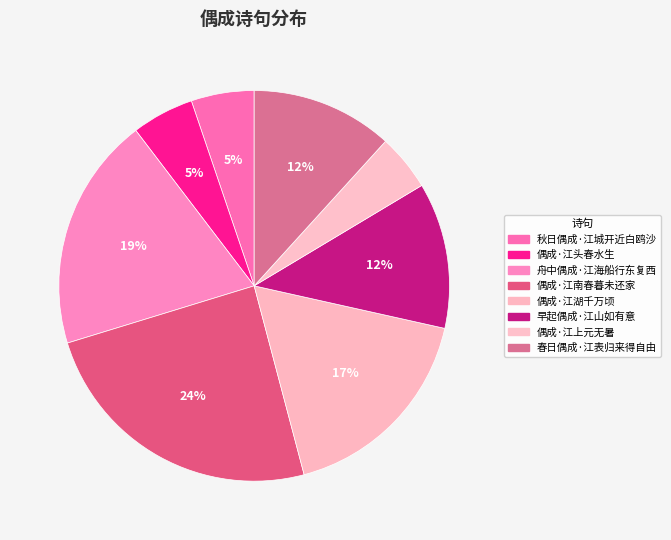

To the nearest percent, what is the difference between the largest and smallest slice percentages?

20%